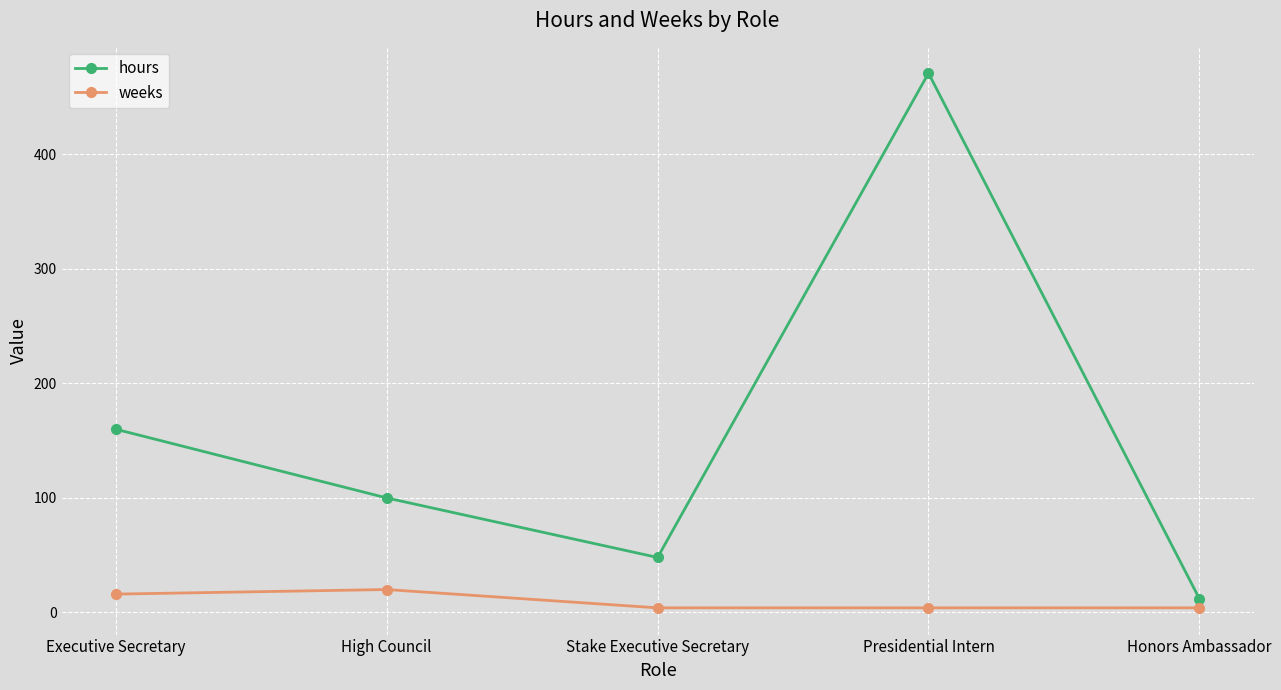

How many data points in hours are less than 100?

2